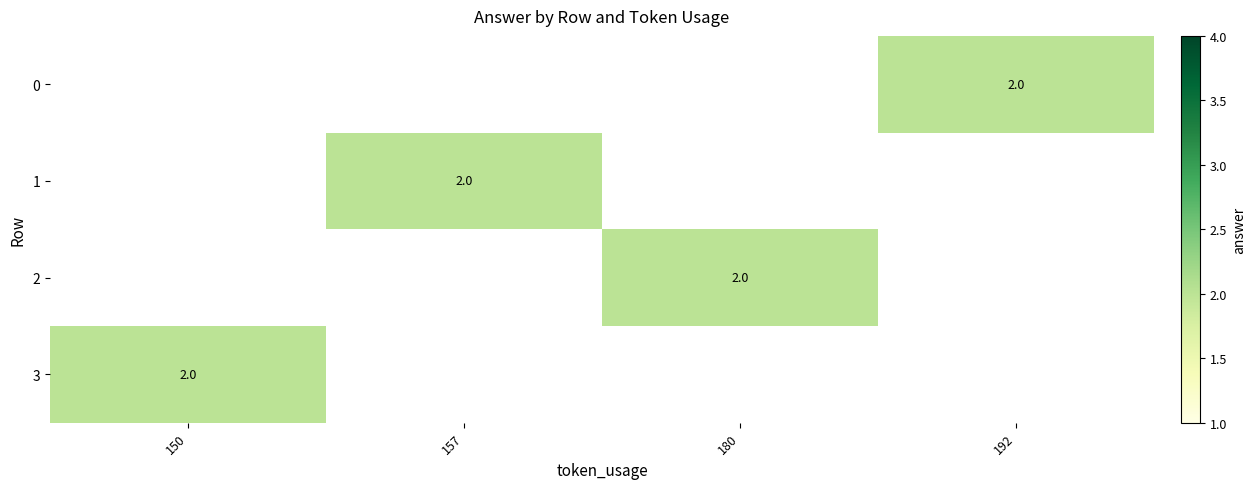

Is the value of 1 at 192 greater than the value of 0 at 157?

No